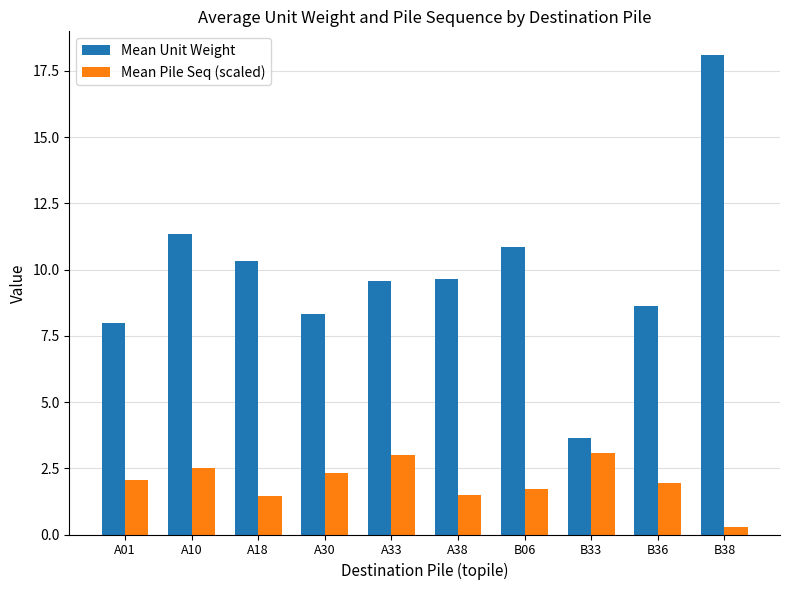

Count the number of data series in this chart.

2